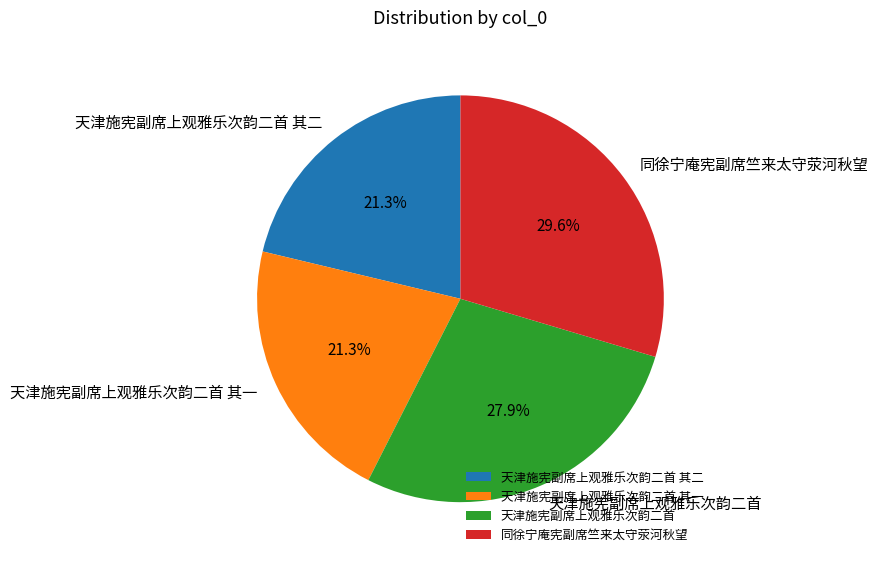

Which slice is the largest?

同徐宁庵宪副席竺来太守荥河秋望